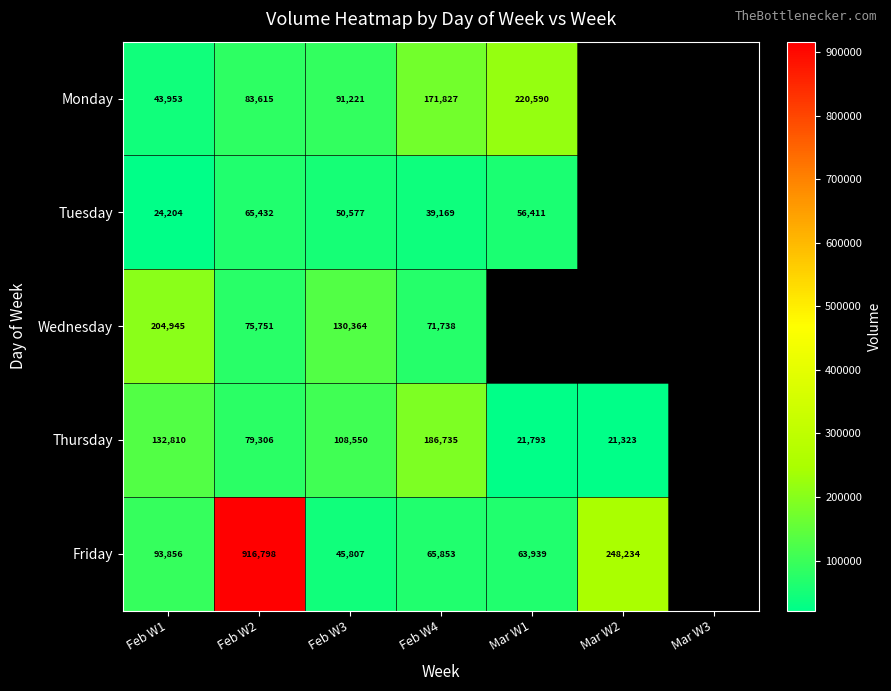

What is the spread (max minus min) of values at Feb W3?

84557